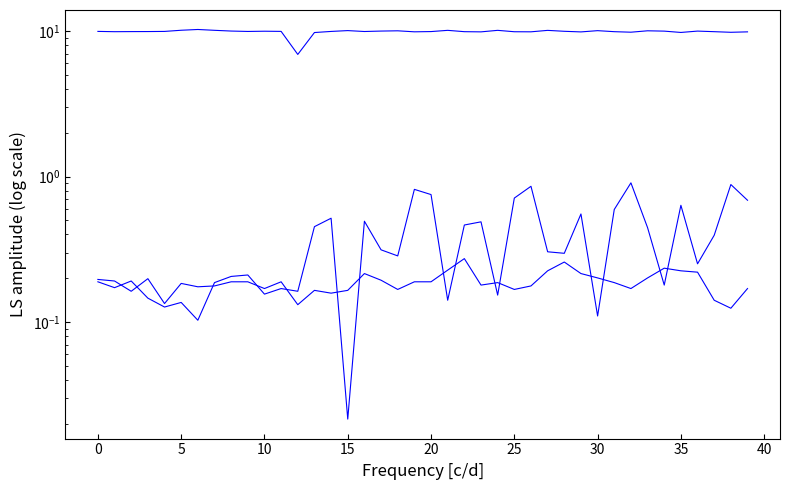

Is this an area chart (filled region under the line)?

No